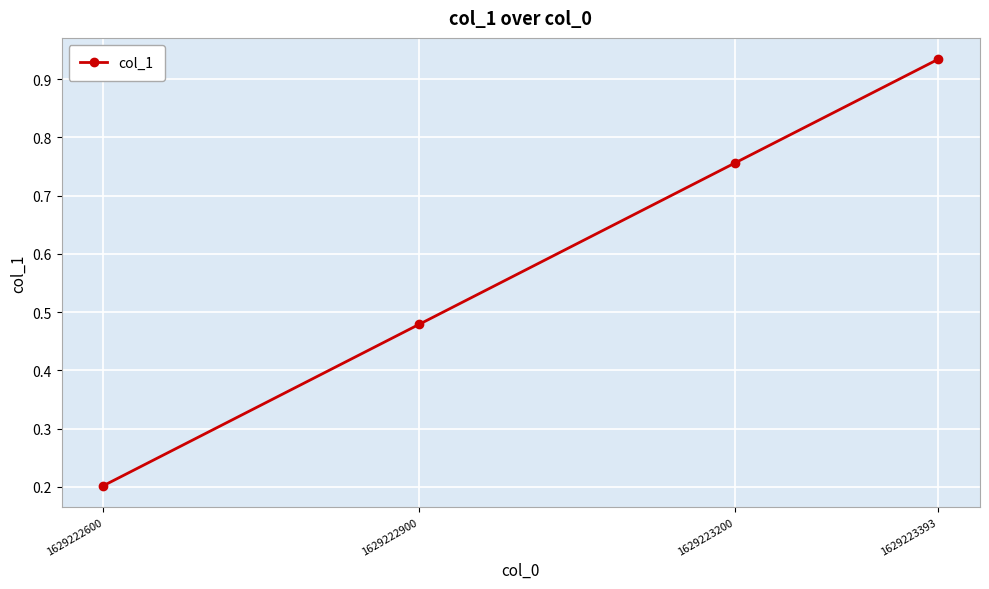

What is the change in value from 1629222600 to 1629222900?

+0.3